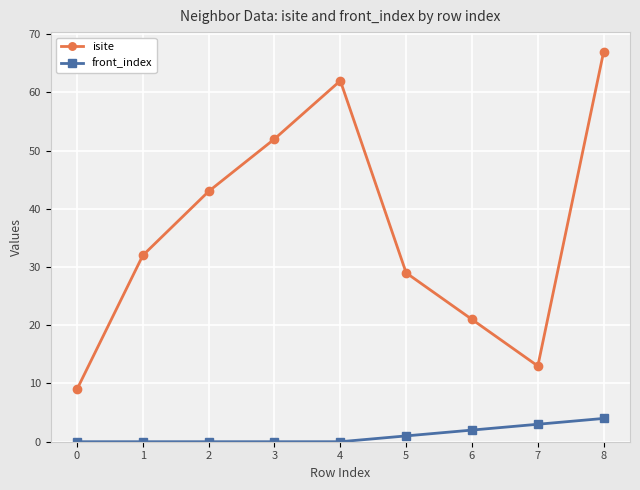

What is the spread (max minus min) of values at 0?

9